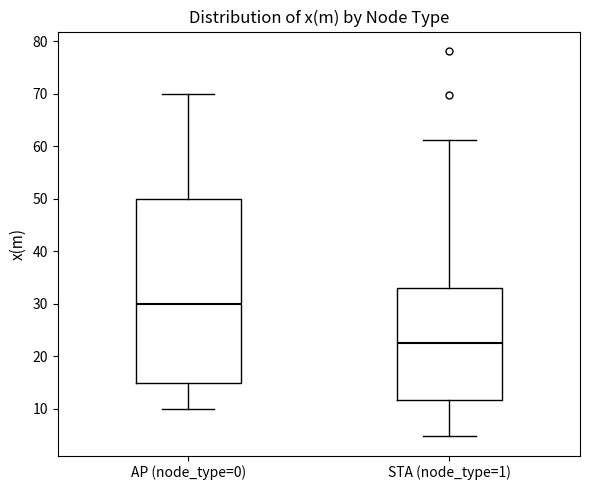

Where does the upper whisker of the box for AP (node_type=0) end on the y-axis? The values are not printed on the chart, so give them approximately, as read against the axis.

70